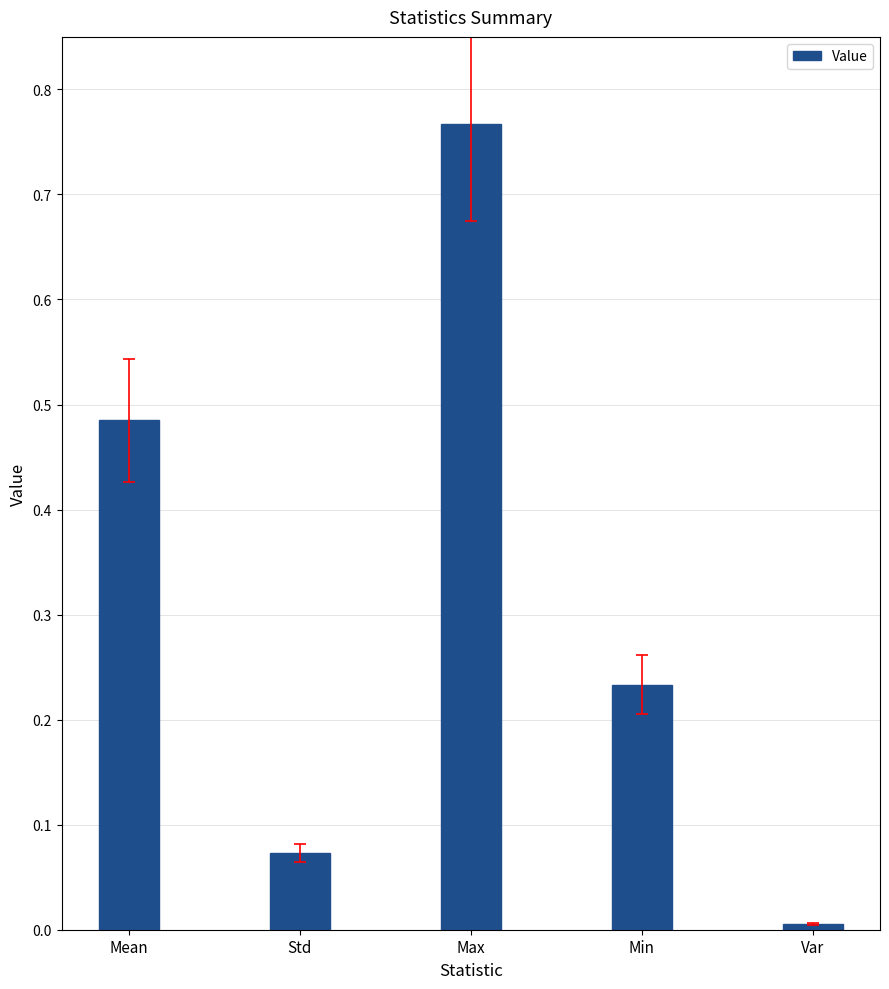

How many bars are there in total?

5